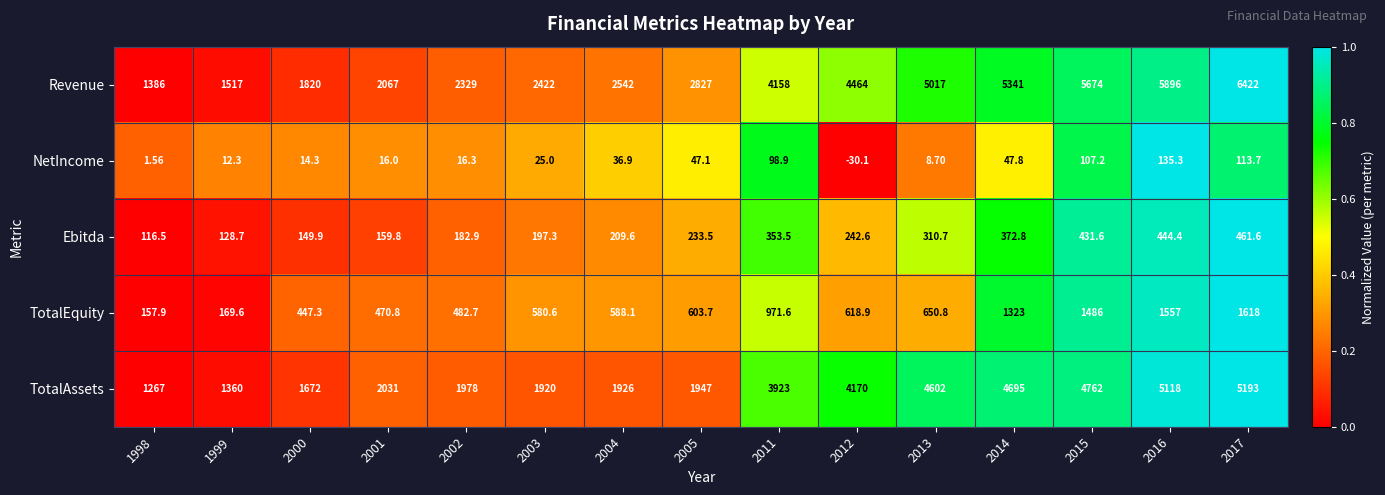

Count the number of data series in this chart.

5